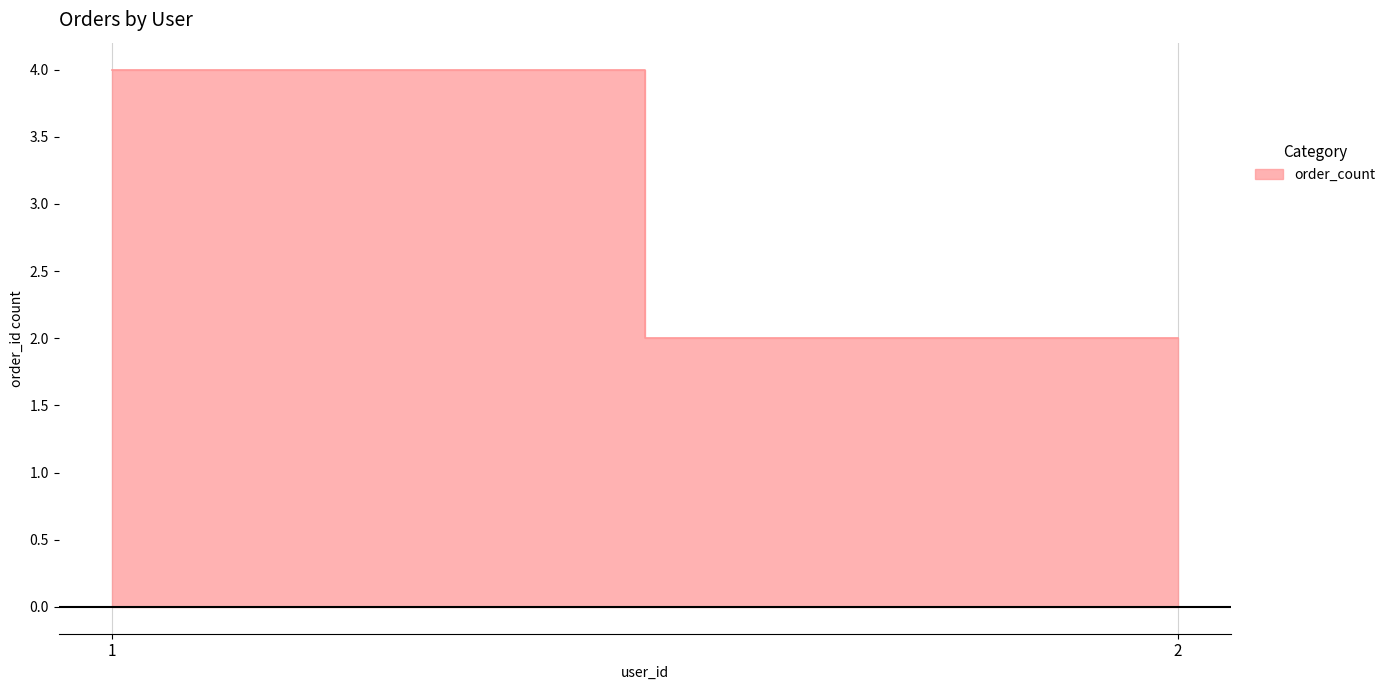

What is the average value?

3